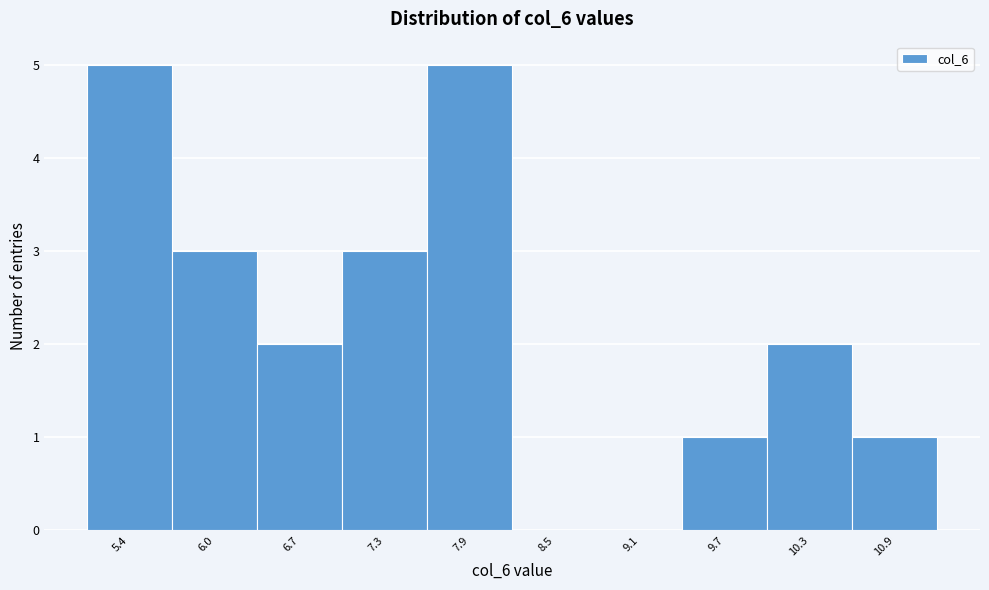

Reading left to right, extract all data points from this chart.

5.4=5	6.0=3	6.7=2	7.3=3	7.9=5	8.5=0	9.1=0	9.7=1	10.3=2	10.9=1